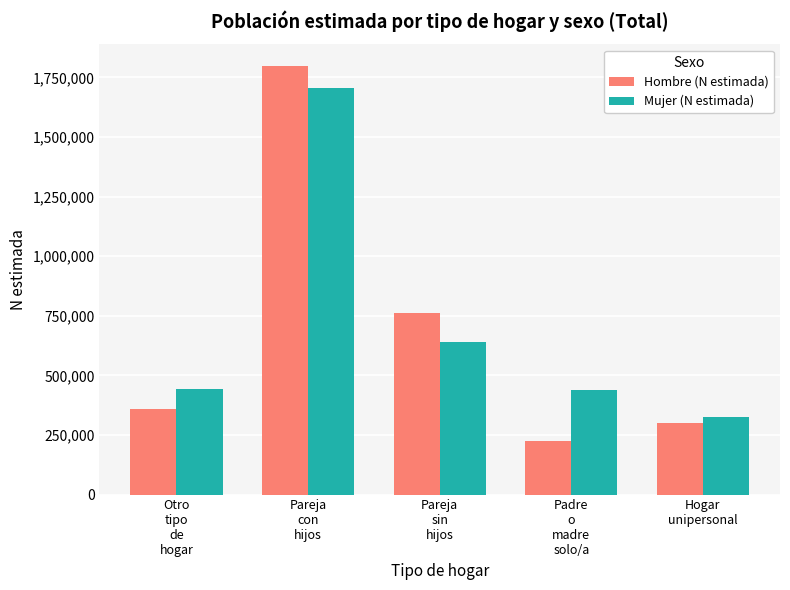

At how many categories does at least one series exceed 259013?

5